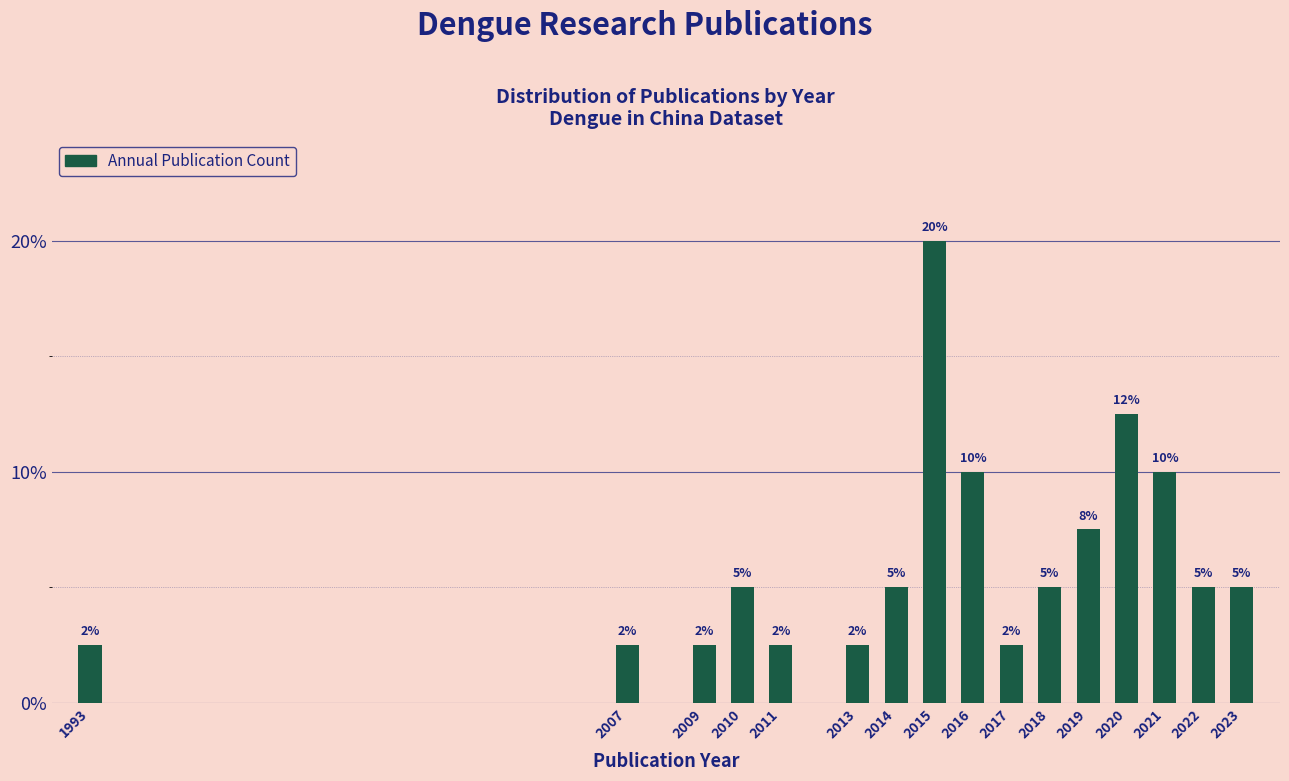

What is the value of the 12th bar from the left?

7.5